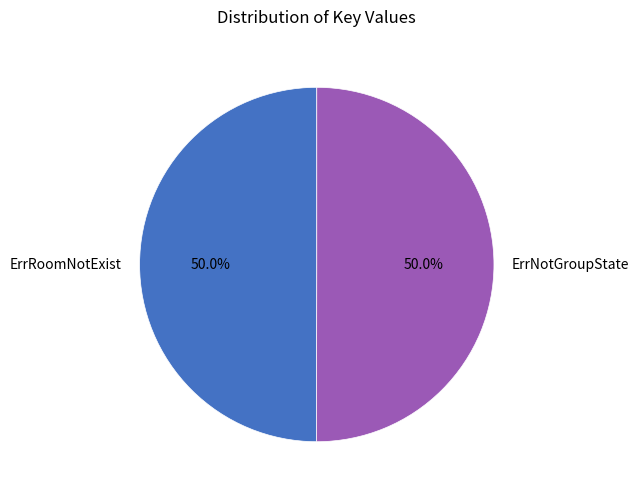

How many segments does this pie chart have?

2